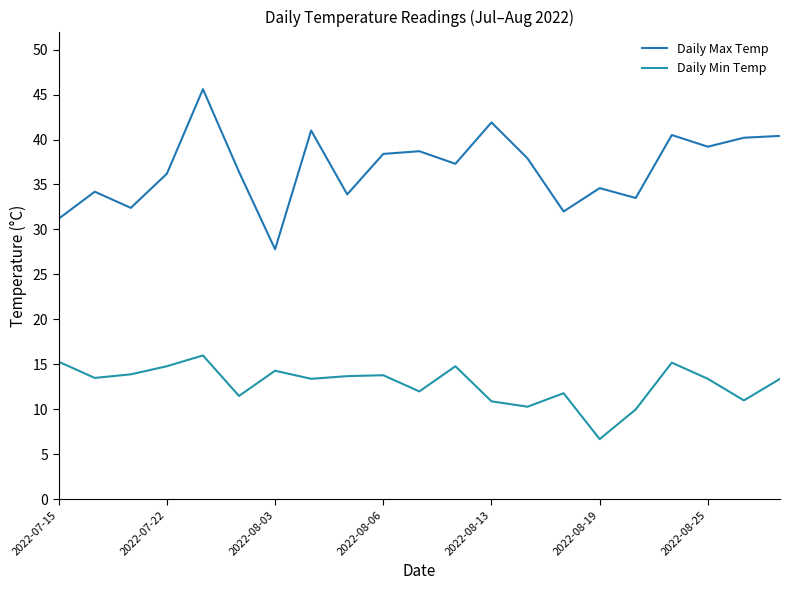

How many lines are shown in the chart?

2